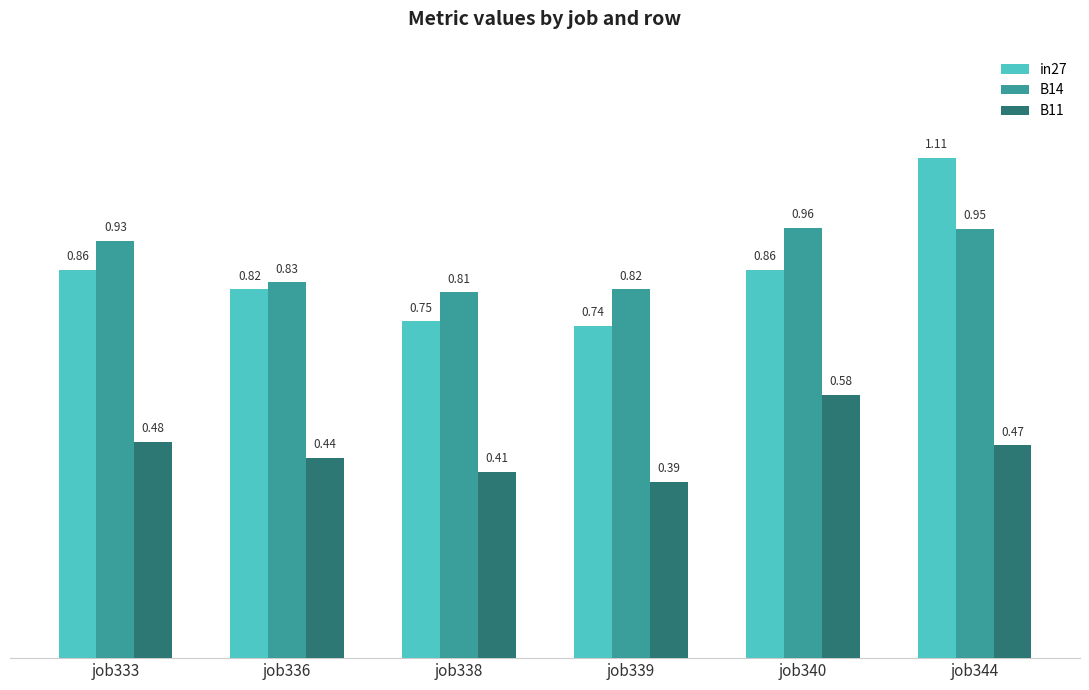

Which series has the largest range (max minus min)?

in27